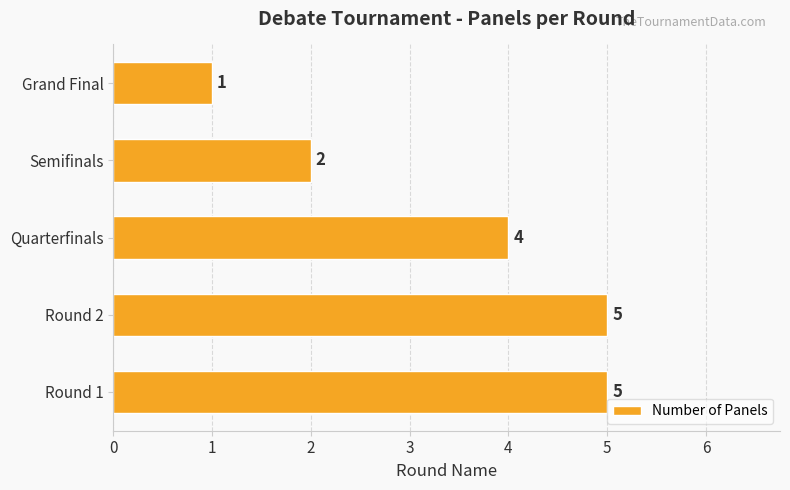

Are the bars horizontal?

Yes